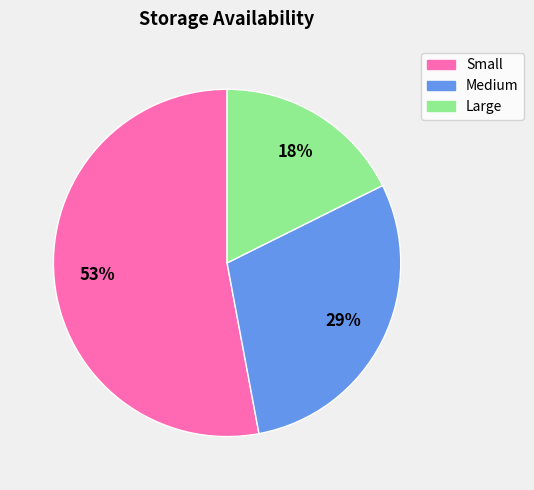

To the nearest percent, what is the difference between the largest and smallest slice percentages?

35%